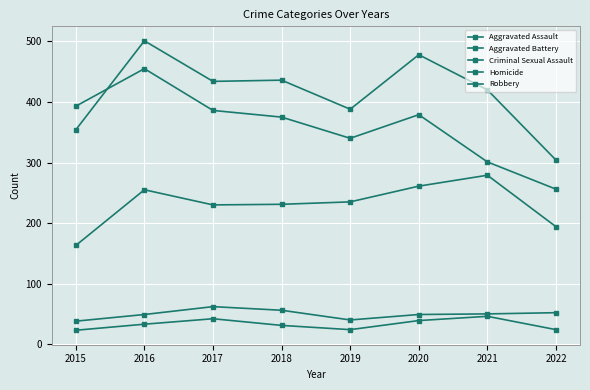

How many lines are shown in the chart?

5